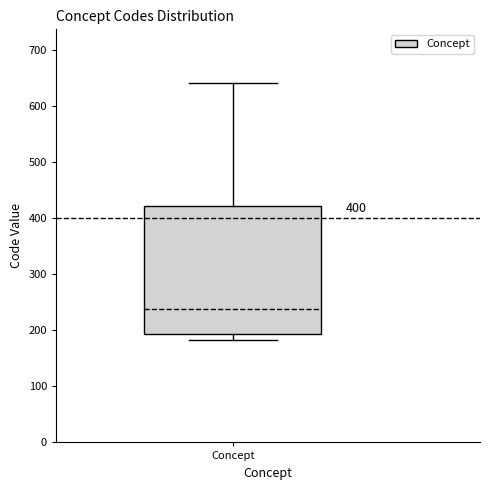

Transcribe this box plot: give where the median line is, the range the box spans, and where the two whiskers end, as read against the y-axis. The values are not printed on the chart, so give them approximately, as read against the axis.

median 240, box 190 to 420, whiskers 180 to 640